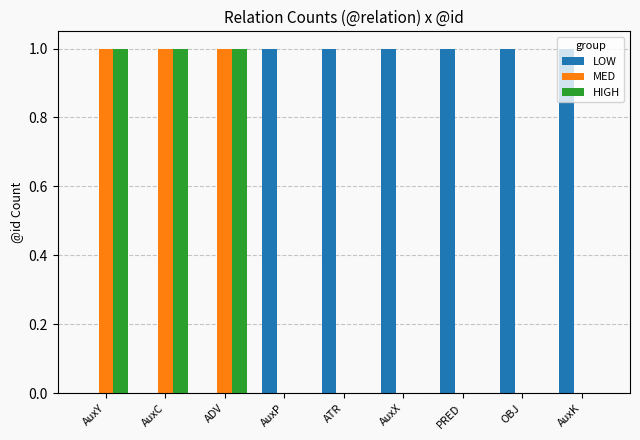

True or false: HIGH has a value of 1 at AuxX.

False